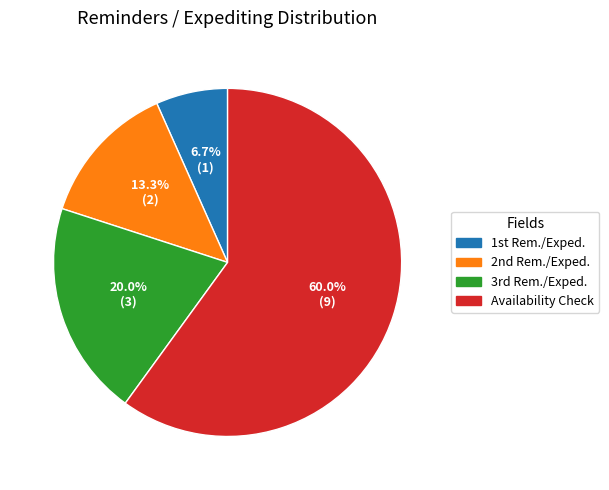

To the nearest percent, what is the average slice percentage?

25%